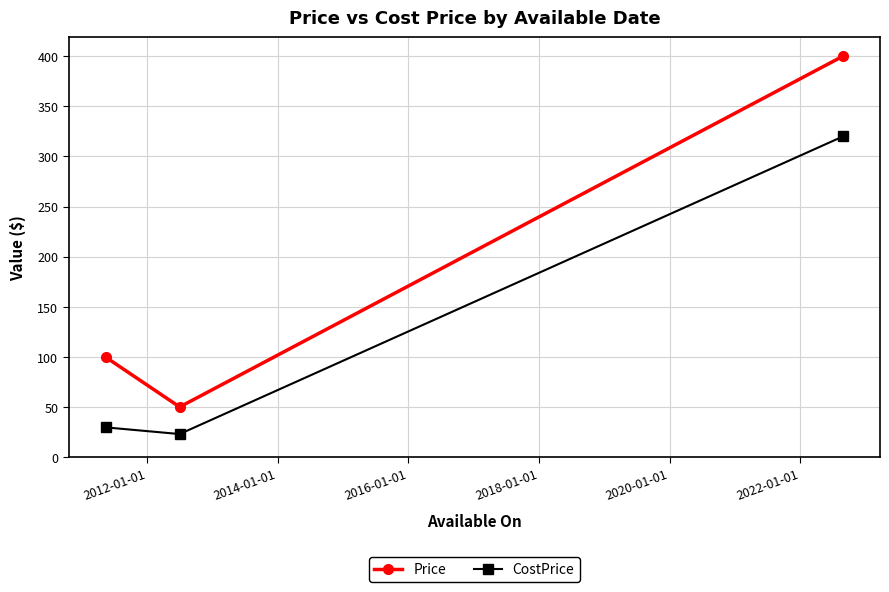

Reading left to right, list all the values displayed in this chart.

Price: 100.0	50.3	400.0
CostPrice: 30.0	23.3	320.0